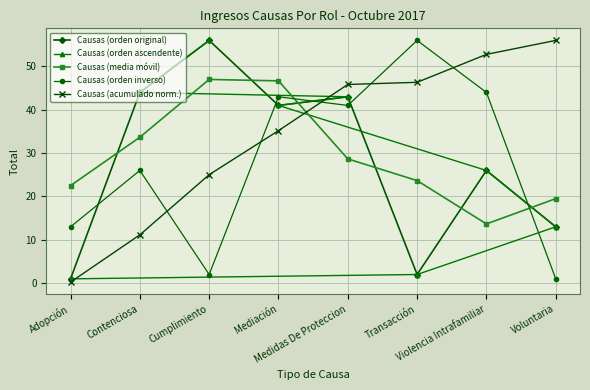

How many lines are shown in the chart?

5